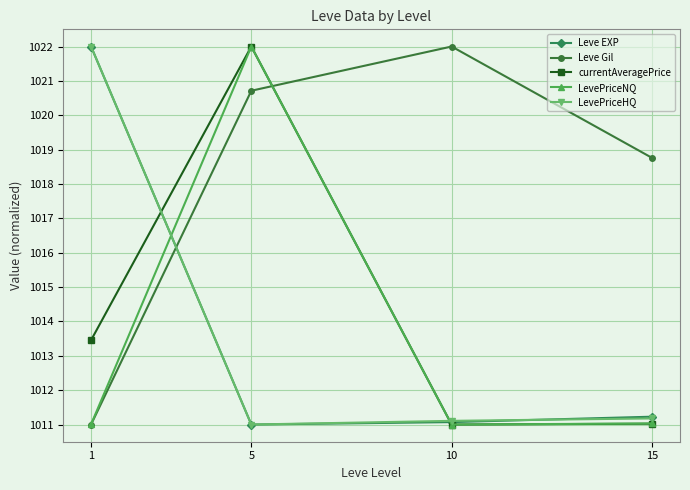

Rank the categories by Leve Gil value from lowest to highest.

1, 15, 5, 10